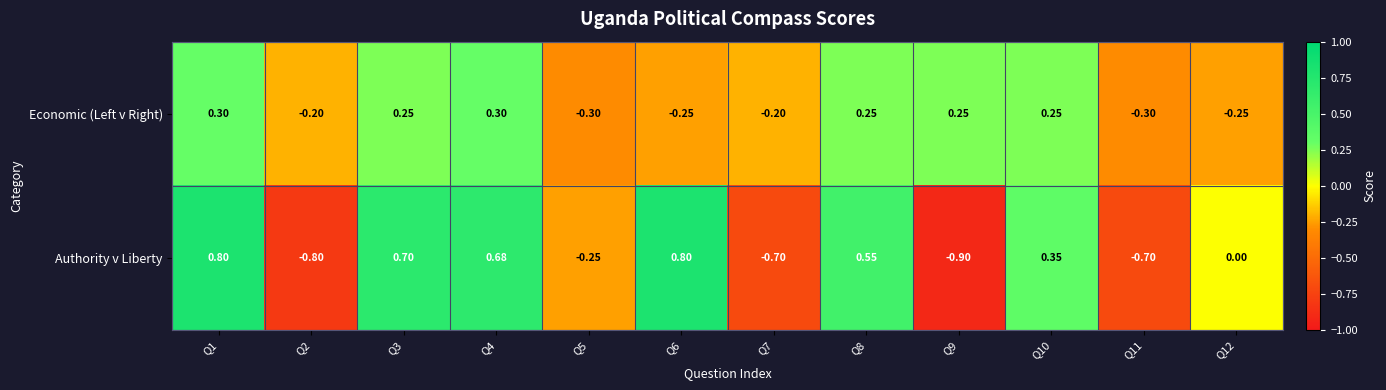

Which label corresponds to the smallest value in the chart?

Q9